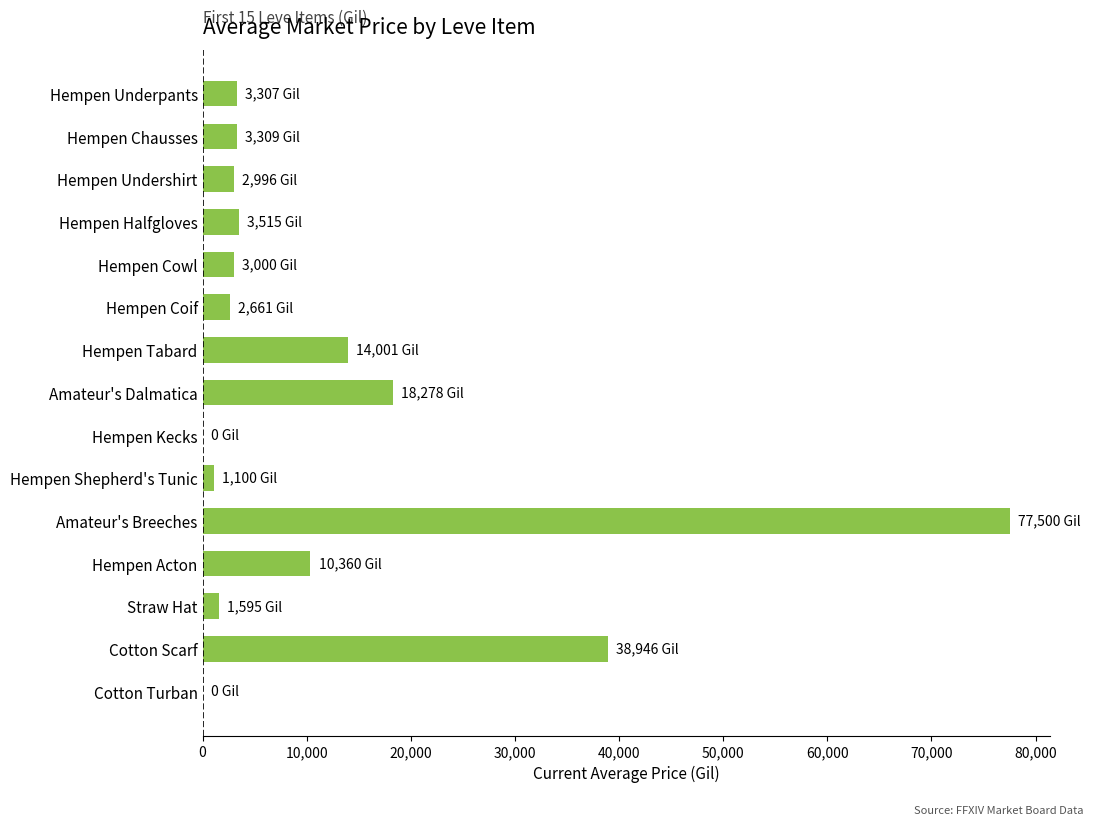

What is the change in value from Hempen Kecks to Amateur's Breeches?

+77500.0